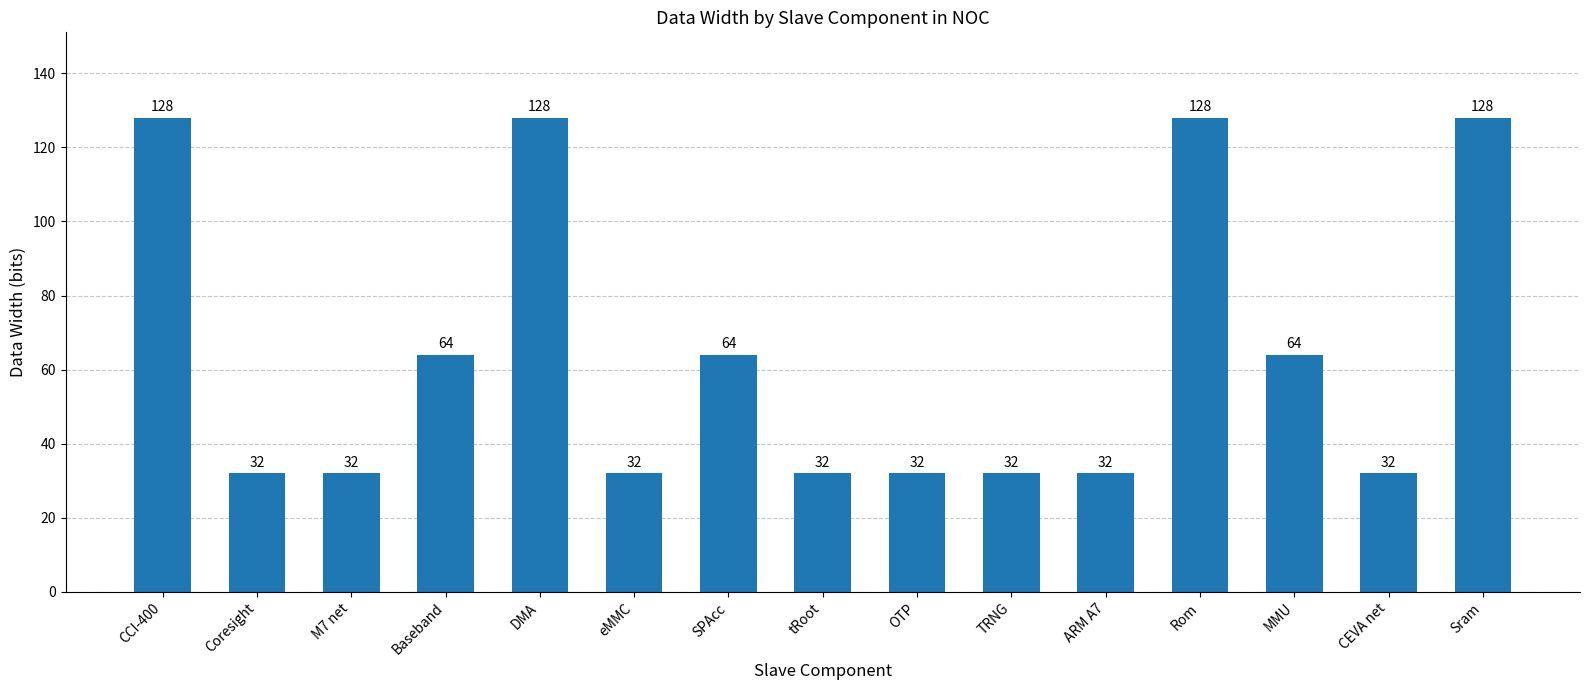

Read the value at CEVA net, to the nearest 5.

30